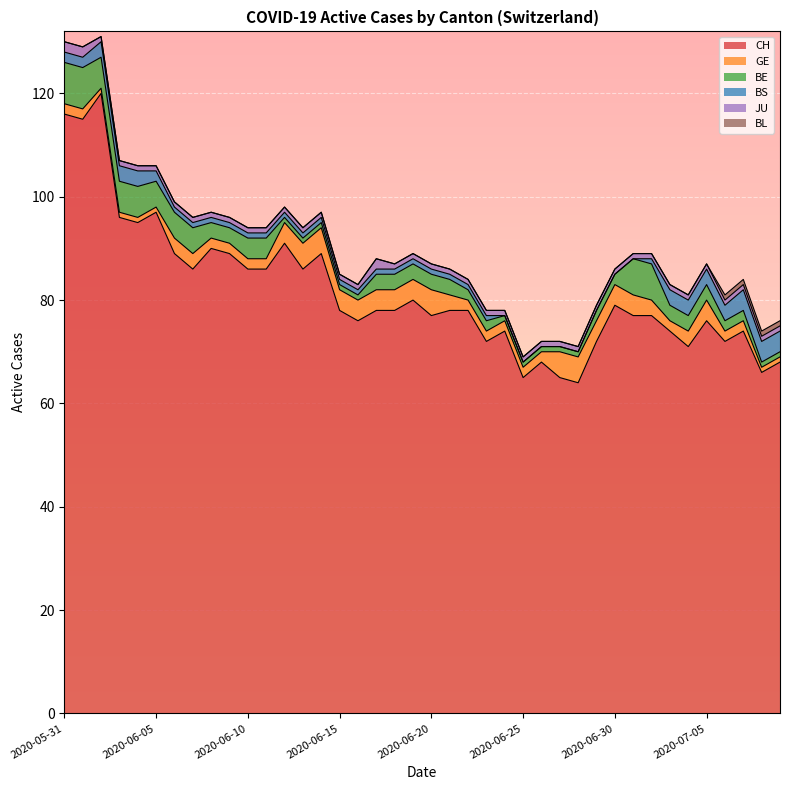

Reading left to right, transcribe all the data shown in this chart.

CH: 116	115	120	96	95	97	89	86	90	89	86	86	91	86	89	78	76	78	78	80	77	78	78	72	74	65	68	65	64	72	79	77	77	74	71	76	72	74	66	68
GE: 2	2	1	1	1	1	3	3	2	2	2	2	4	5	5	4	4	4	4	4	5	3	2	2	2	2	2	5	5	4	4	4	3	2	3	4	2	2	1	1
BE: 8	8	6	6	6	5	5	5	3	3	4	4	1	1	1	1	1	3	3	3	3	3	2	2	1	1	1	1	1	2	2	7	7	3	3	3	2	2	1	1
BS: 2	2	3	3	3	2	1	1	1	1	1	1	1	1	1	1	1	1	1	1	1	1	1	1	0	0	0	0	0	0	0	0	1	3	3	3	3	4	4	4
JU: 2	2	1	1	1	1	1	1	1	1	1	1	1	1	1	1	1	2	1	1	1	1	1	1	1	1	1	1	1	1	1	1	1	1	1	1	1	1	1	1
BL: 0	0	0	0	0	0	0	0	0	0	0	0	0	0	0	0	0	0	0	0	0	0	0	0	0	0	0	0	0	0	0	0	0	0	0	0	1	1	1	1